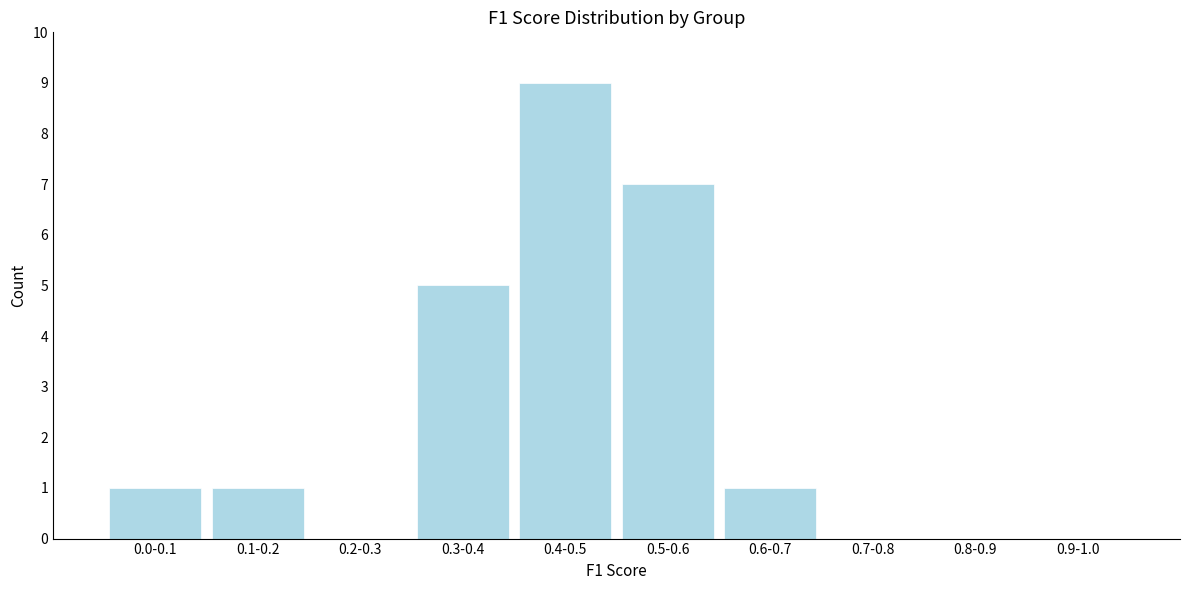

Reading left to right, list all the values displayed in this chart.

0.0-0.1=1	0.1-0.2=1	0.2-0.3=0	0.3-0.4=5	0.4-0.5=9	0.5-0.6=7	0.6-0.7=1	0.7-0.8=0	0.8-0.9=0	0.9-1.0=0